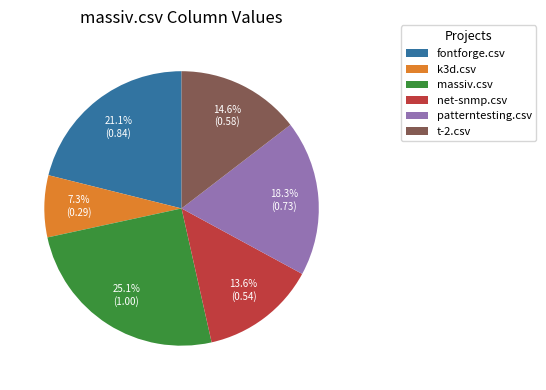

To the nearest percent, what is the combined percentage of patterntesting.csv and net-snmp.csv?

32%